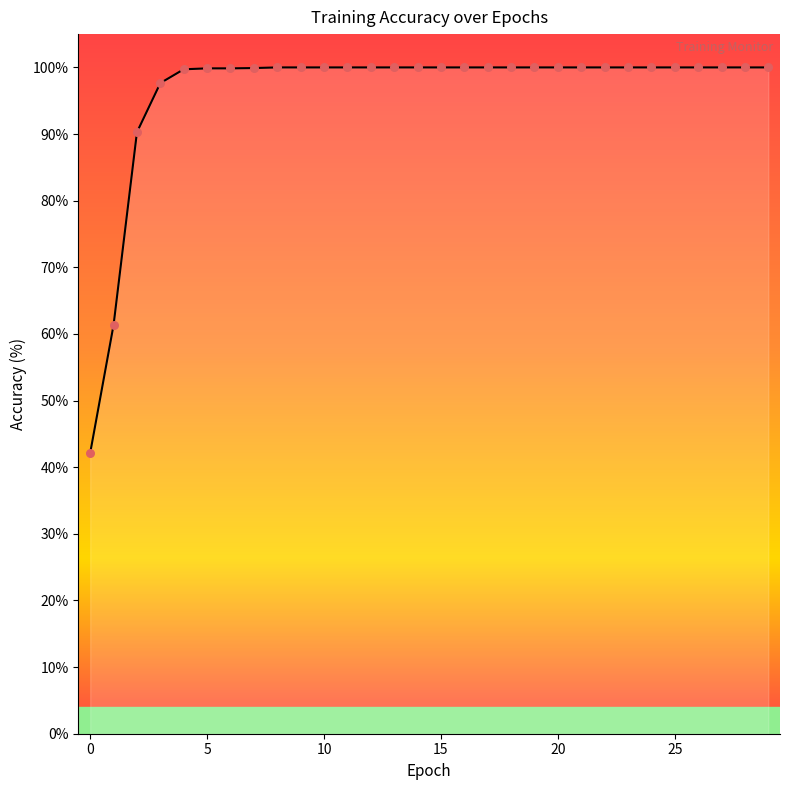

What is the maximum value shown in the chart?

100.0